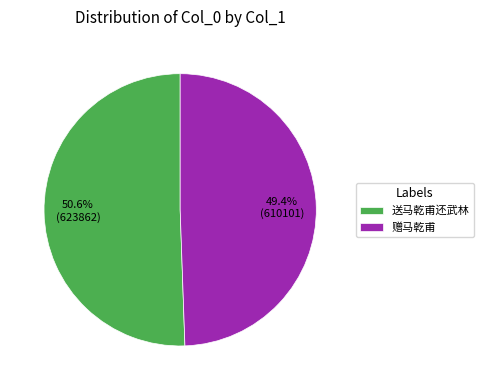

Count the number of slices in the pie.

2